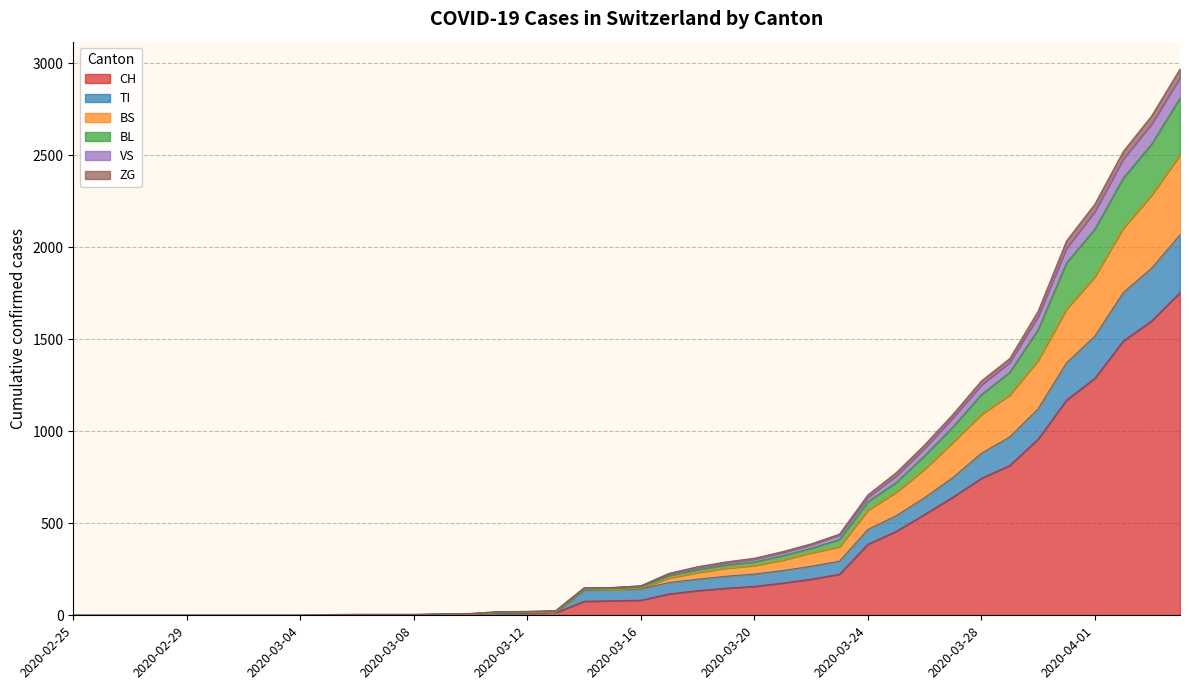

What are all the series names shown in the legend?

CH, TI, BS, BL, VS, ZG